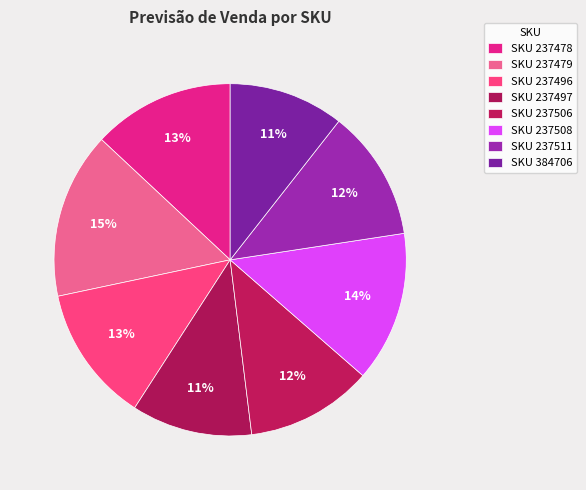

How many segments does this pie chart have?

8